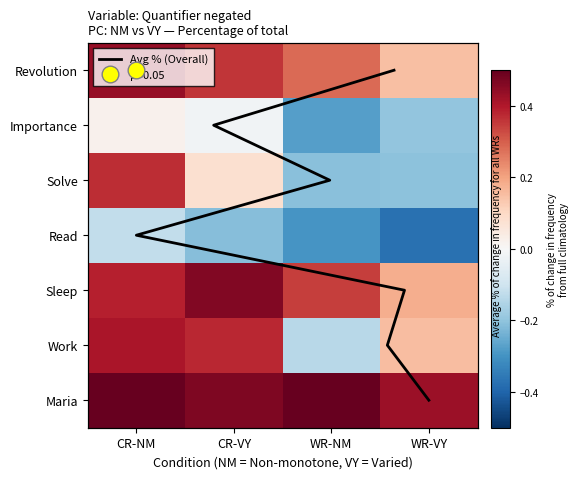

List the labels in order of Sleep value, largest first.

CR-VY, CR-NM, WR-NM, WR-VY